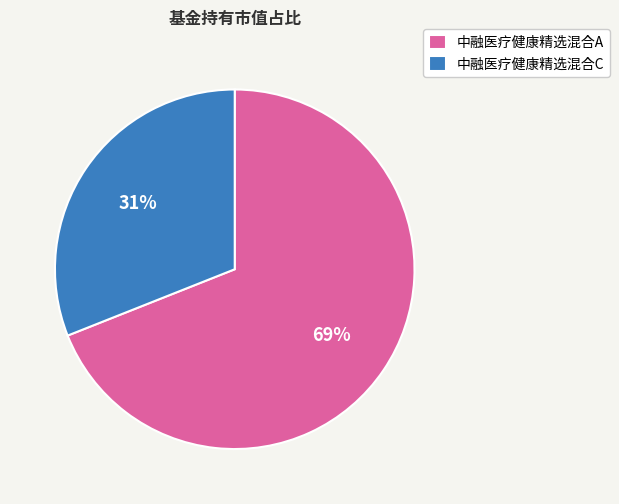

Between 中融医疗健康精选混合A and 中融医疗健康精选混合C, which is larger?

中融医疗健康精选混合A